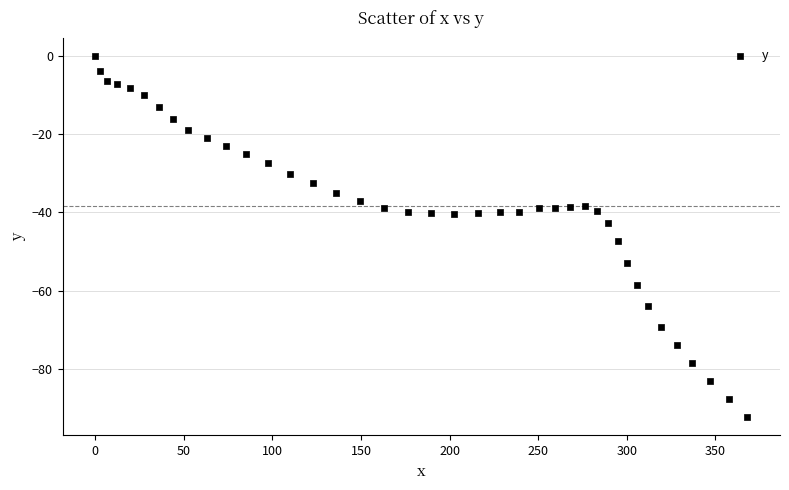

What is the range of X values (max minus min)?

368.1